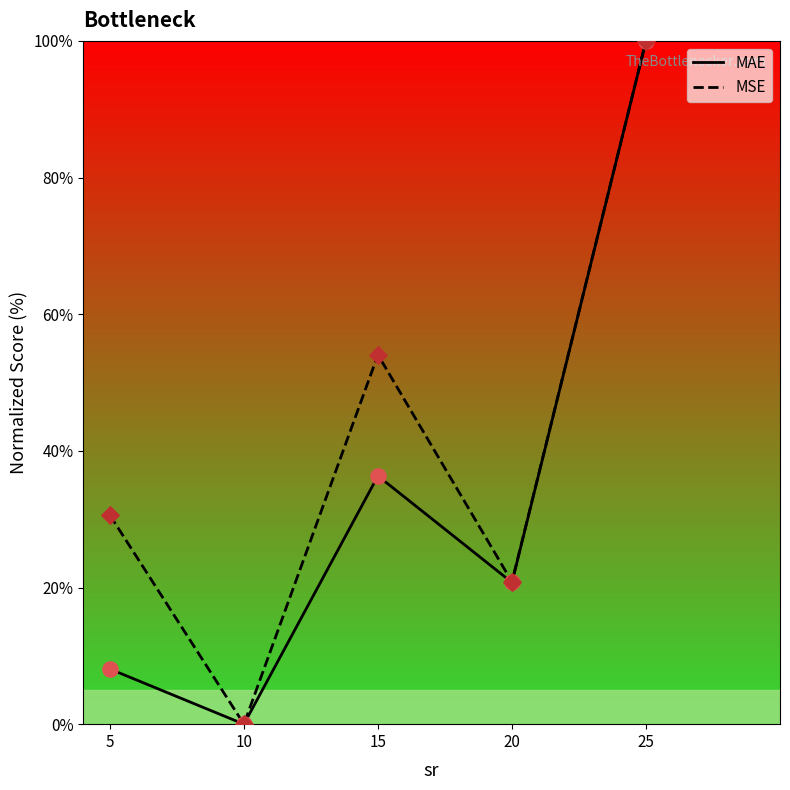

Which series has the largest total across all categories?

MSE